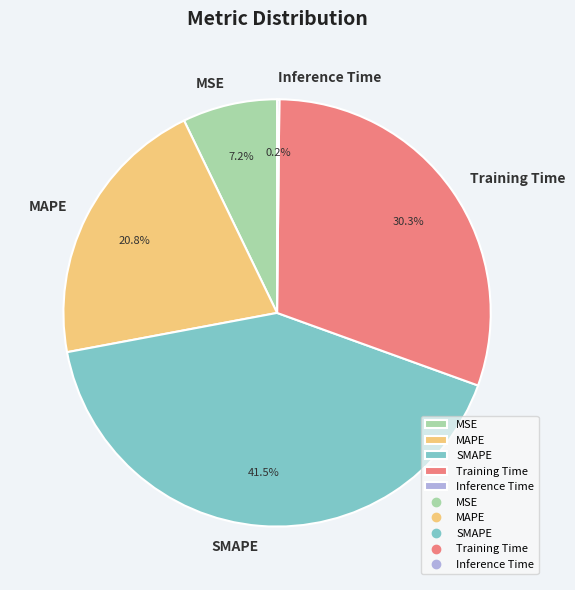

How much of the chart is everything except SMAPE?

58.5%